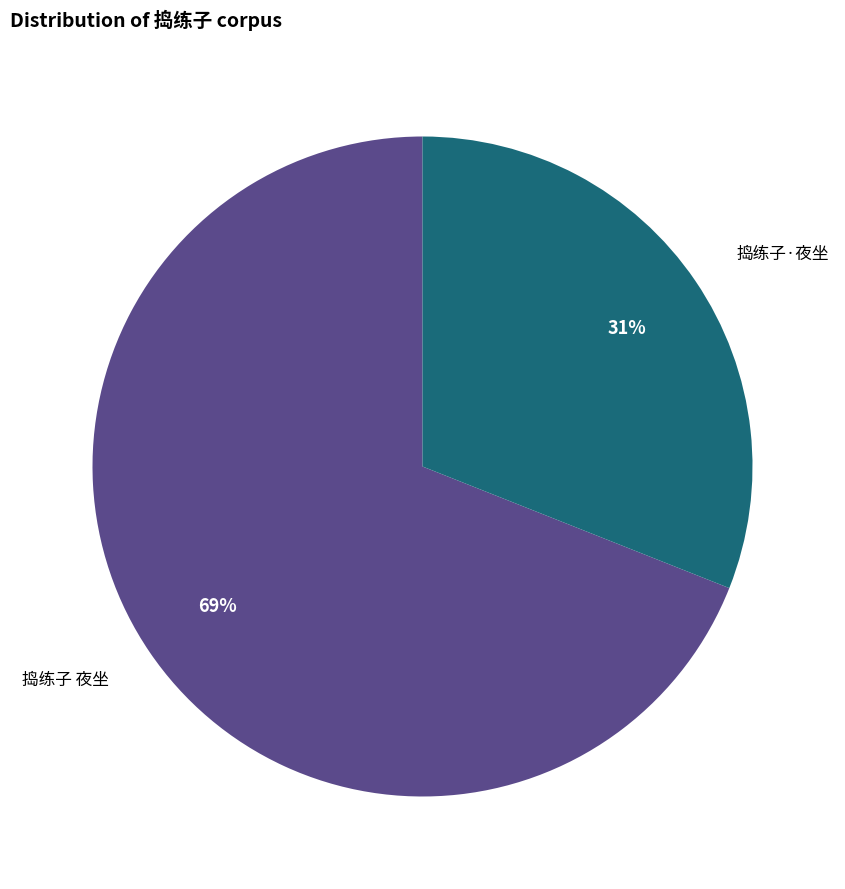

The 捣练子 夜坐 slice represents 69% of the pie. True or false?

True